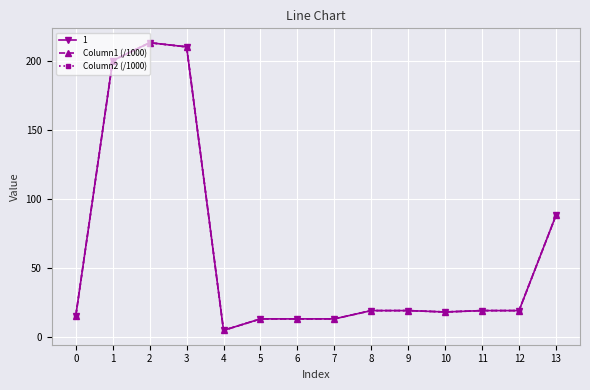

True or false: Column2 (/1000) and Column1 (/1000) cross at least once.

False